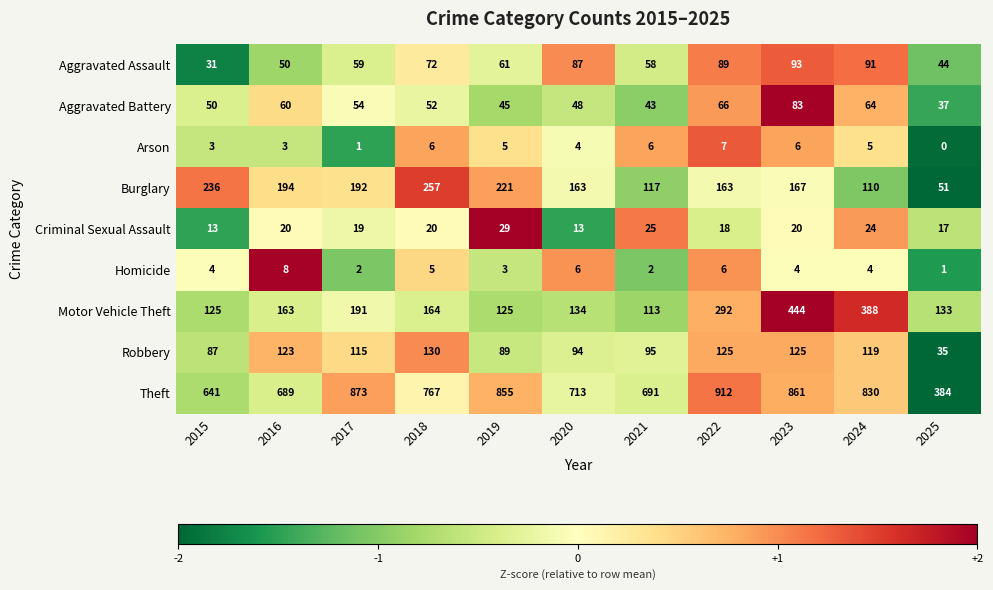

What is the difference between the highest and lowest values at 2016?

686